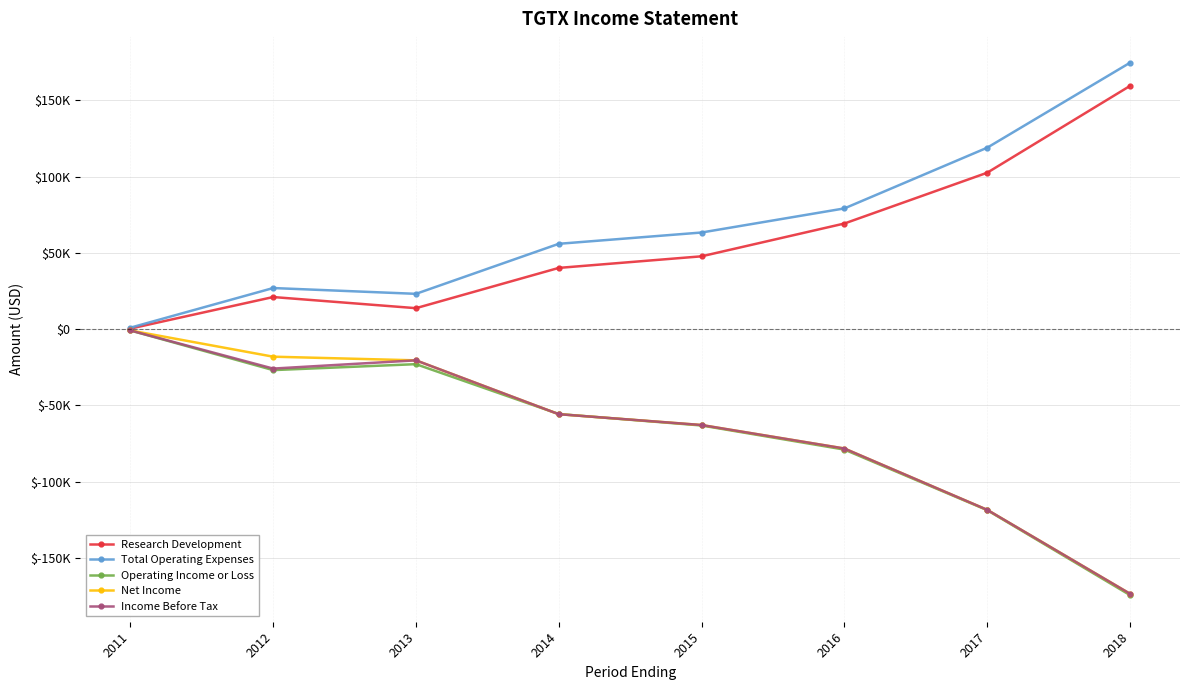

Reading left to right, what are all the values shown in this chart?

Research Development: 300	21000	13700	40100	47700	69200	102500	159400
Total Operating Expenses: 900	26900	23100	55900	63300	79100	118900	174600
Operating Income or Loss: -900	-26900	-23000	-55700	-63200	-79000	-118700	-174400
Net Income: -900	-18100	-20500	-55800	-62900	-78300	-118500	-173500
Income Before Tax: -900	-25900	-20500	-55800	-62900	-78300	-118500	-173500